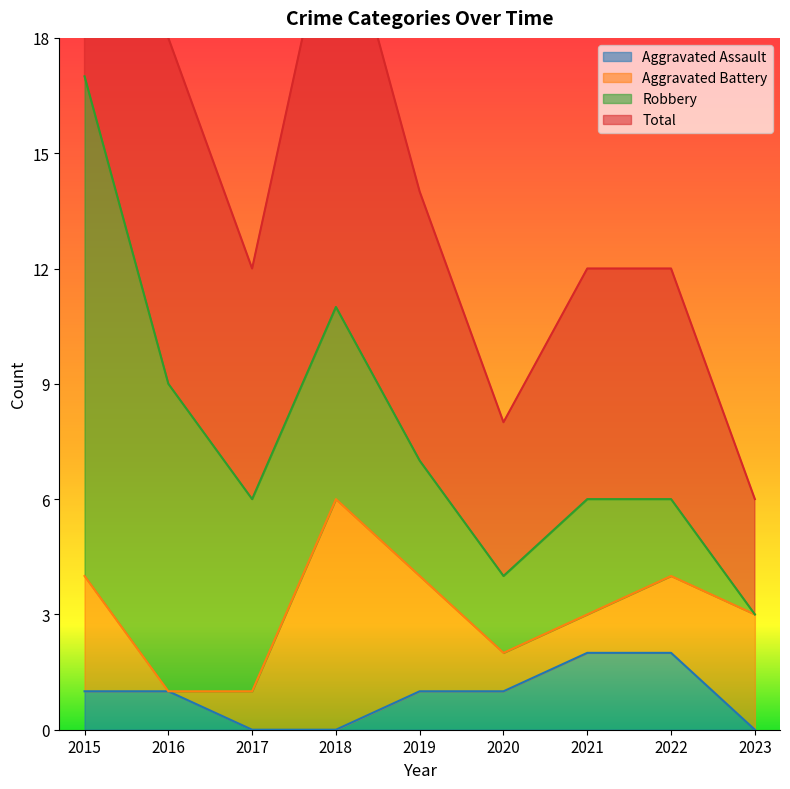

Is it true that Aggravated Assault equals 0 at 2016?

False